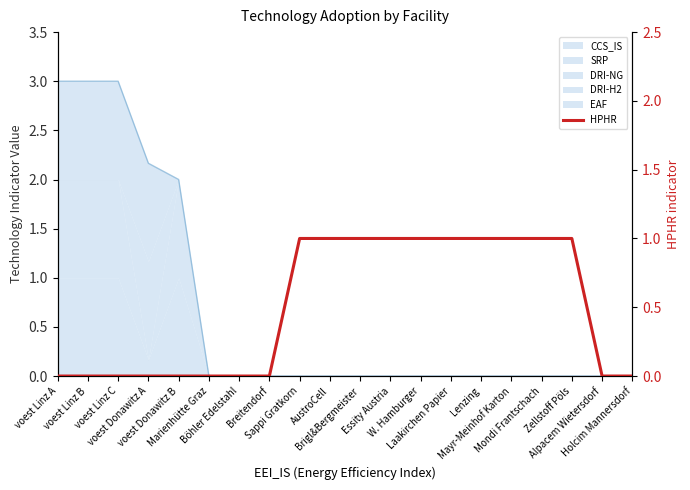

Rank the categories by value from highest to lowest.

Sappi Gratkorn, AustroCell, Brigl&Bergmeister, Essity Austria, W. Hamburger, Laakirchen Papier, Lenzing, Mayr-Meinhof Karton, Mondi Frantschach, Zellstoff Pöls, voest Linz A, voest Linz B, voest Linz C, voest Donawitz A, voest Donawitz B, Marienhütte Graz, Böhler Edelstahl, Breitendorf, Alpacem Wietersdorf, Holcim Mannersdorf